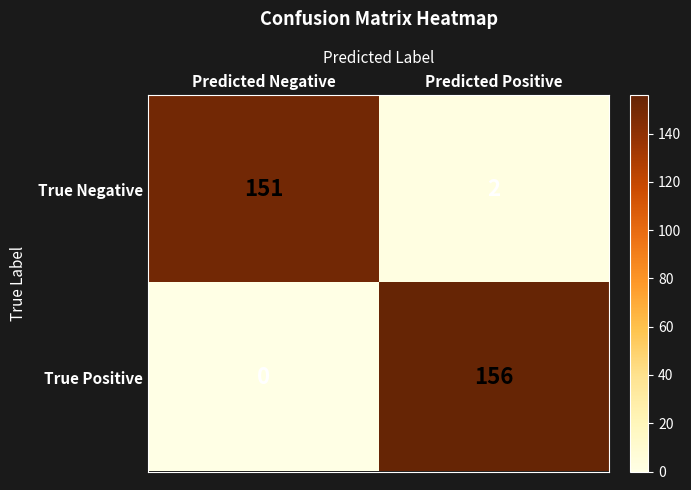

Reading right to left, list all the values displayed in this chart.

True Negative: 2	151
True Positive: 156	0